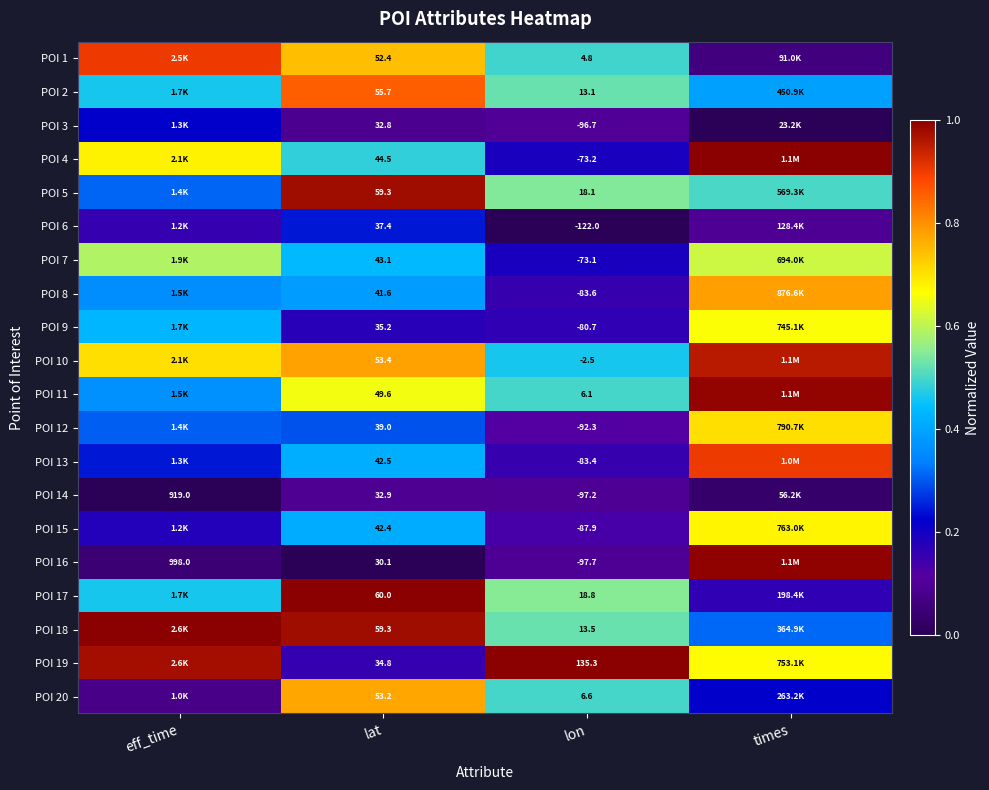

Rank the categories by POI 19 value from highest to lowest.

lon, eff_time, times, lat